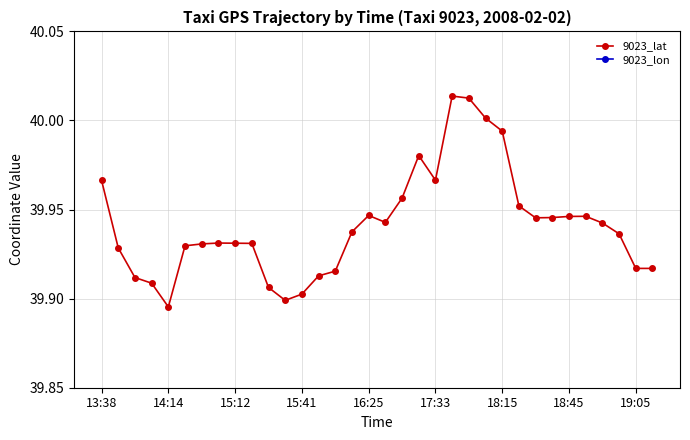

Which series has the widest spread of values?

9023_lon